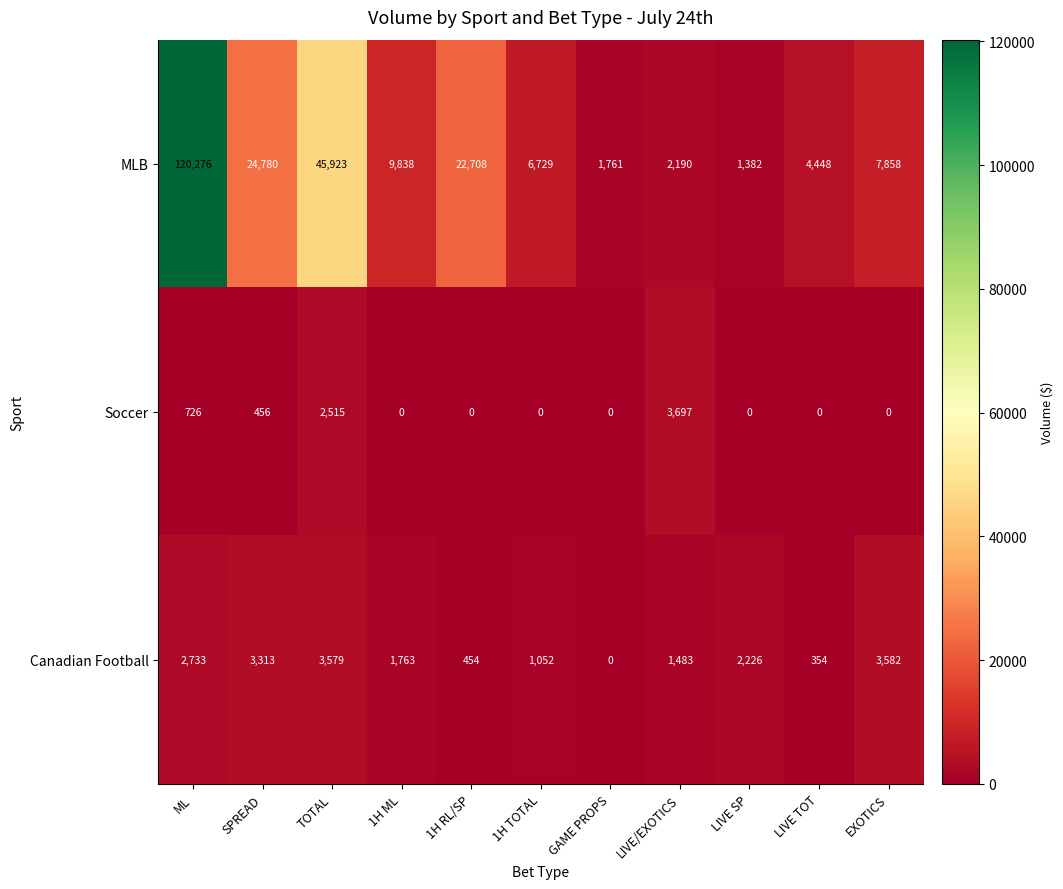

What is the sum of the MLB values at LIVE TOT and 1H ML?

14286